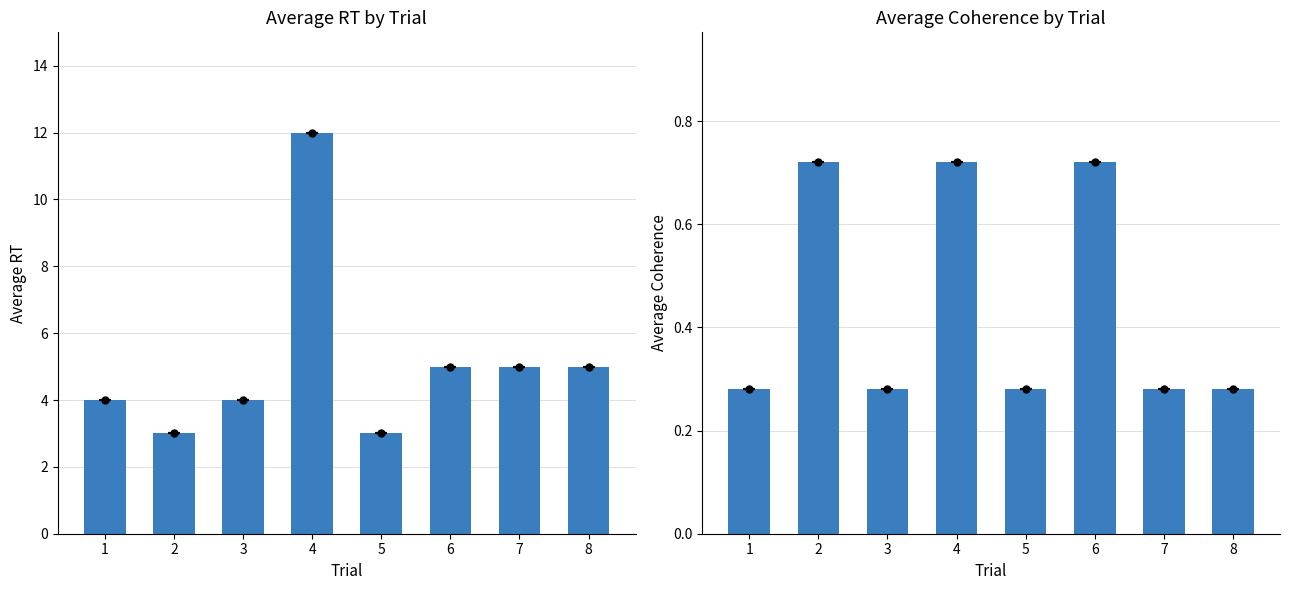

Reading right to left, what are all the values shown in this chart?

mean_rt: 5.0	5.0	5.0	3.0	12.0	4.0	3.0	4.0
mean_coherence: 0.3	0.3	0.7	0.3	0.7	0.3	0.7	0.3